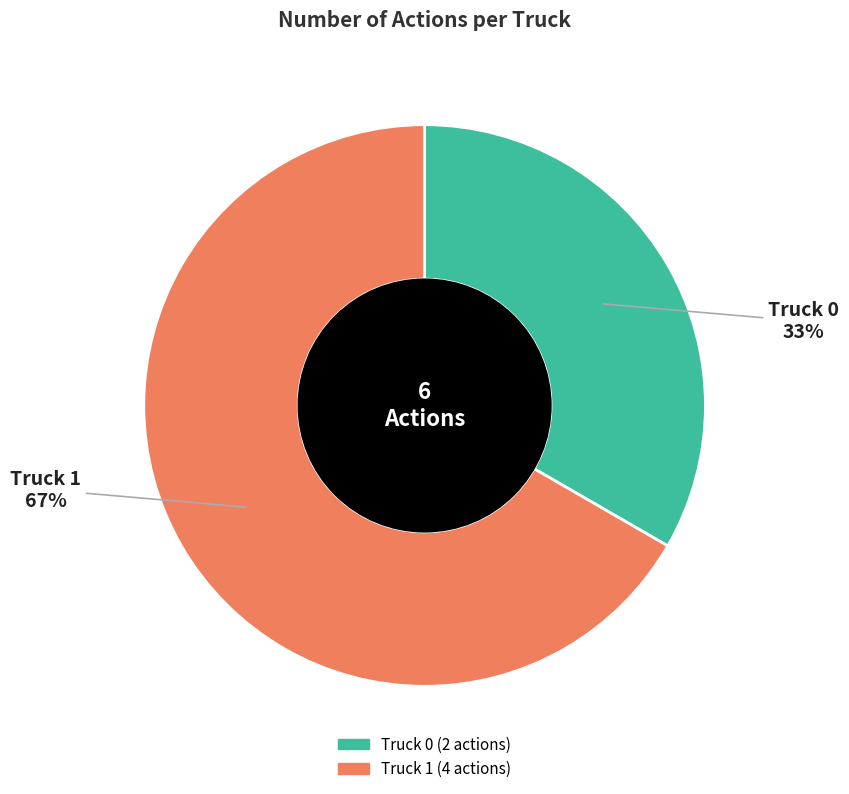

To the nearest percent, what is the combined percentage of Truck 0 and Truck 1?

100%